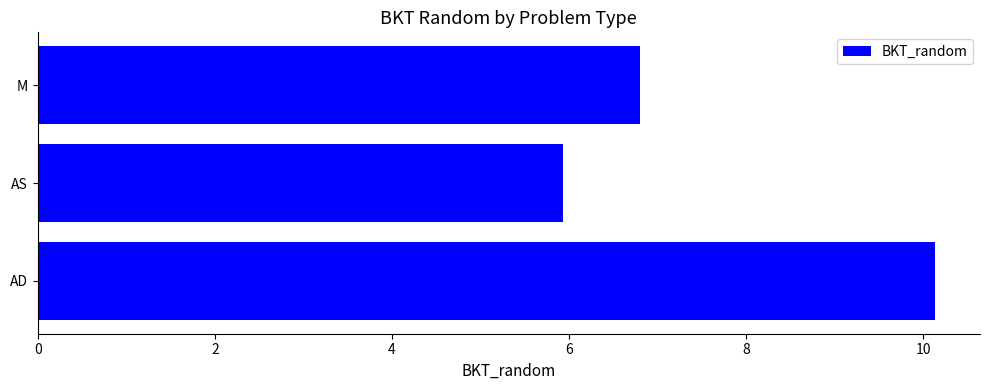

Count the number of values greater than 6.

2